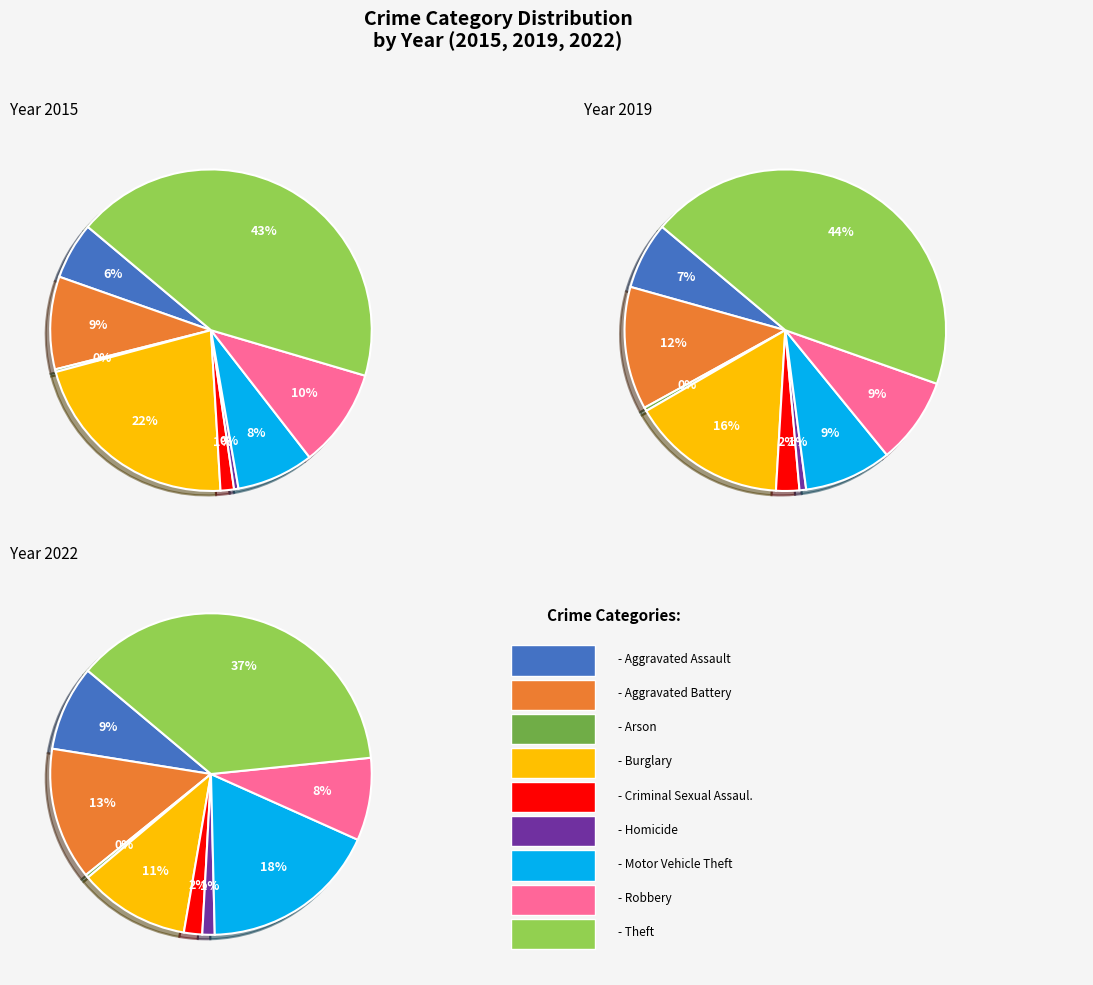

Count the number of slices in the pie.

9